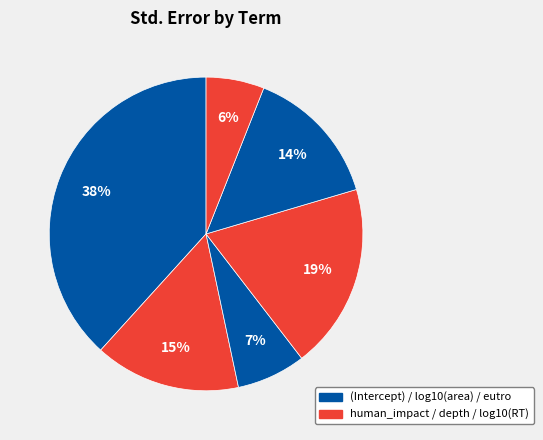

Is there any slice that represents more than half of the pie?

No